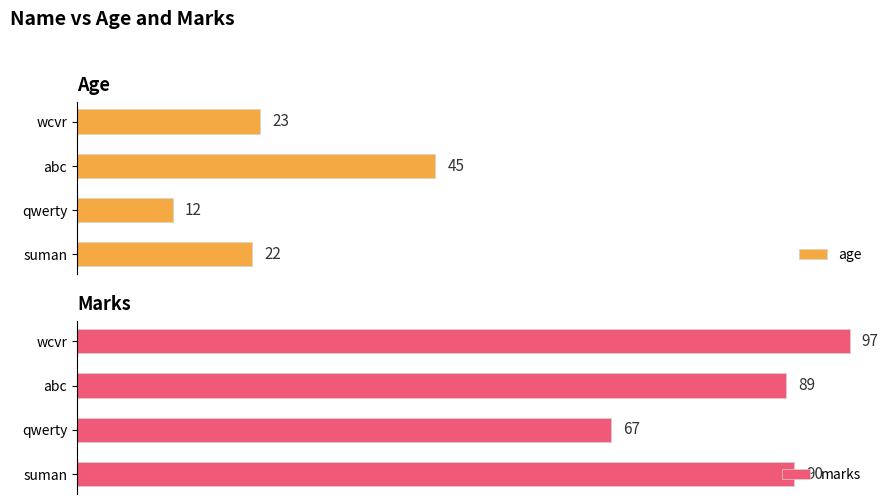

Where is marks nearest to the value 82?

abc